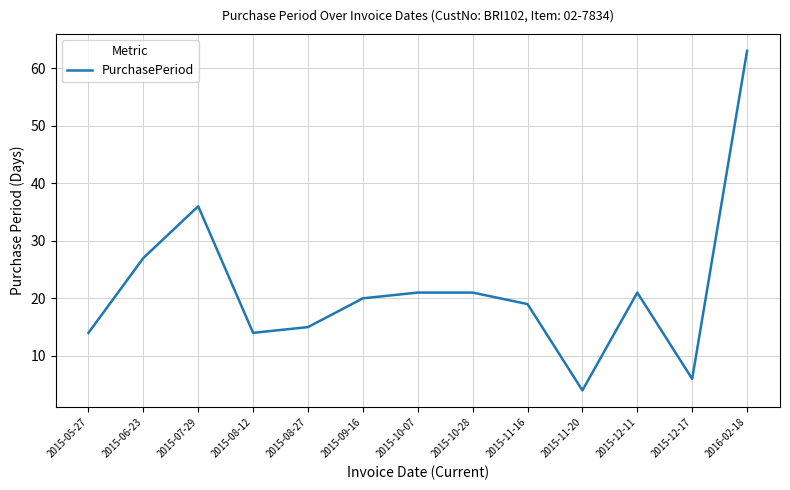

What is the sum of the values at 2015-06-23 and 2015-10-07?

48